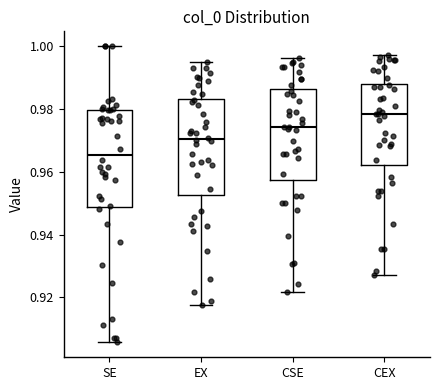

Where does the lower whisker of the box for EX end on the y-axis? The values are not printed on the chart, so give them approximately, as read against the axis.

0.918